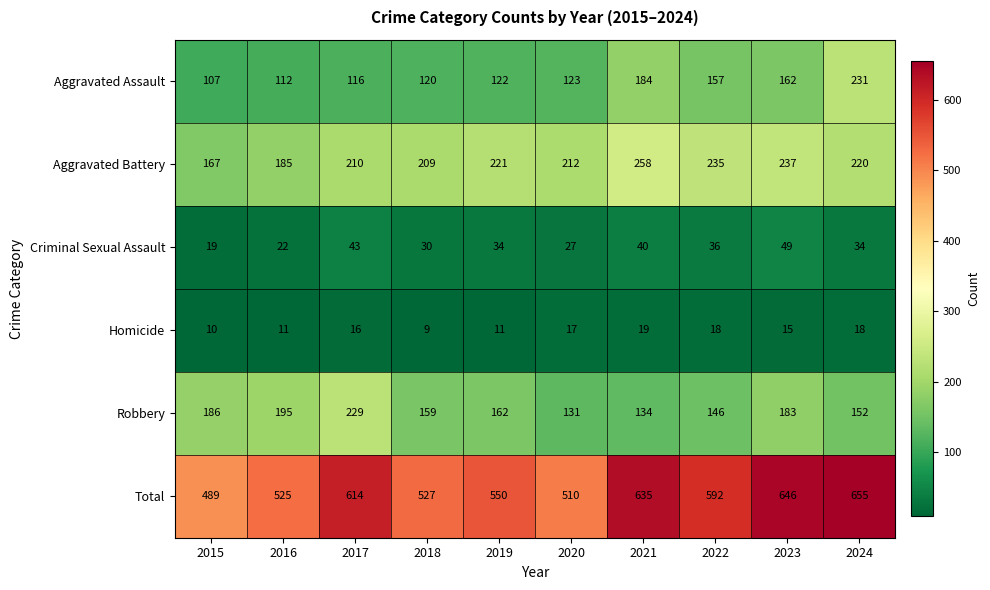

At 2017, list the series in order from smallest to largest.

Homicide, Criminal Sexual Assault, Aggravated Assault, Aggravated Battery, Robbery, Total